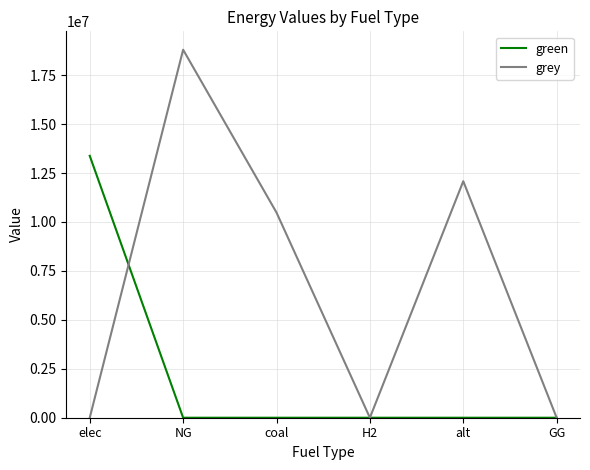

The value of grey at GG is 6962241.6. True or false?

False